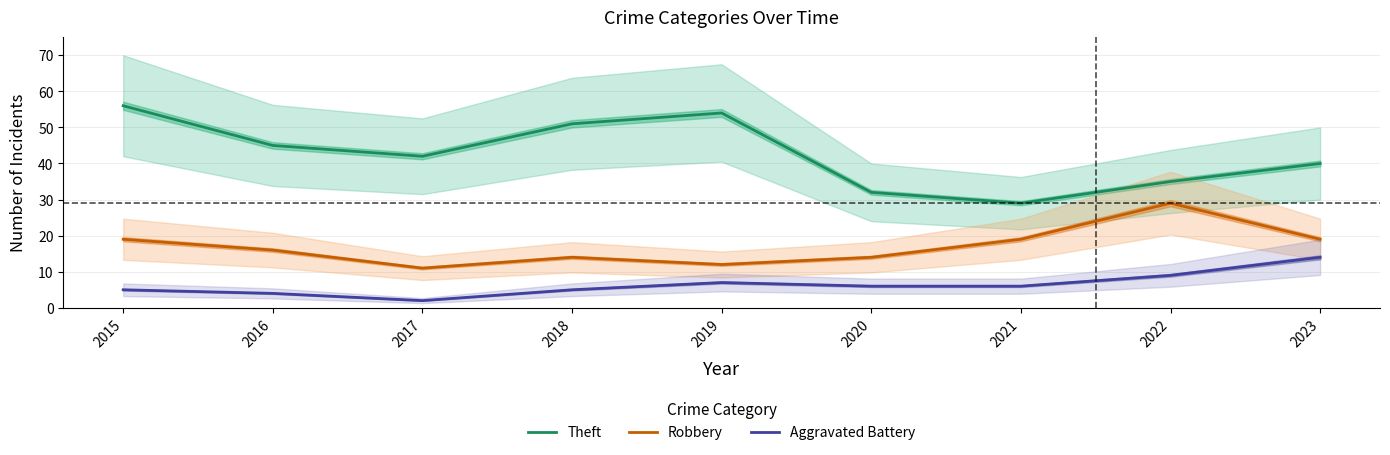

True or false: Aggravated Battery and Theft cross at least once.

False